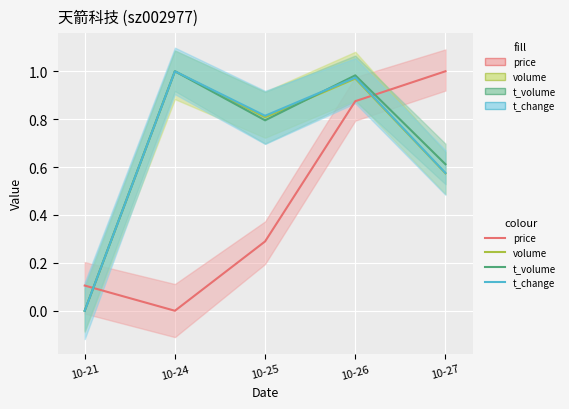

What is the difference between the highest and lowest values at 10-24?

1.0